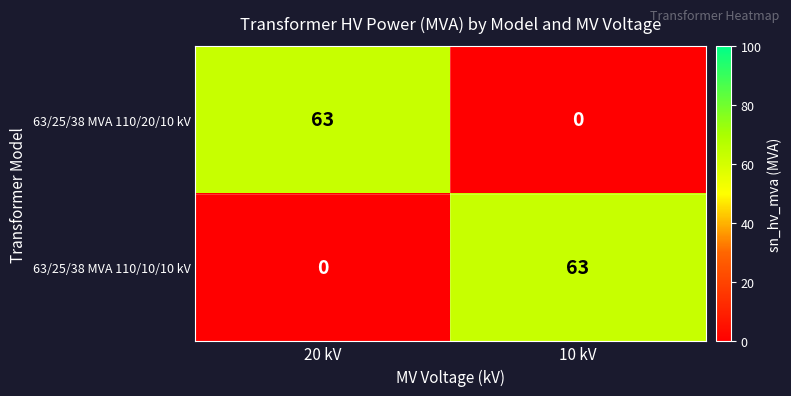

What is the difference between the 63/25/38 MVA 110/10/10 kV values at 10 kV and 20 kV?

63